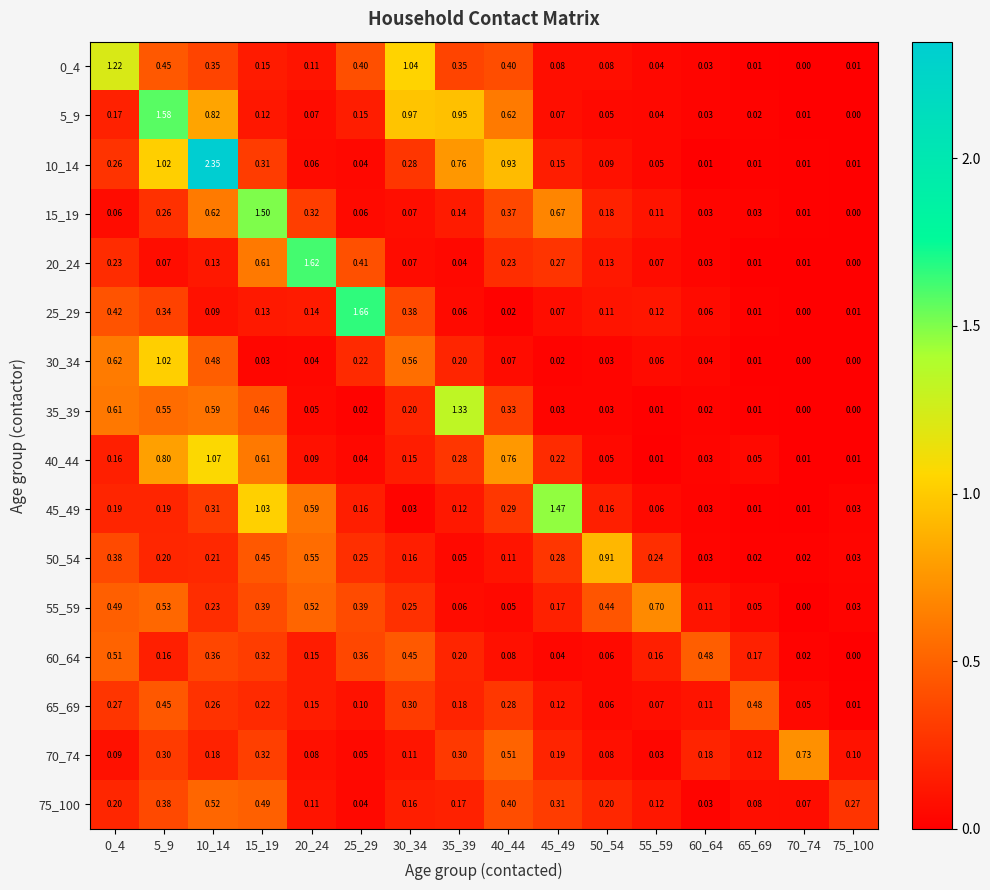

Which series has the widest spread of values?

10_14